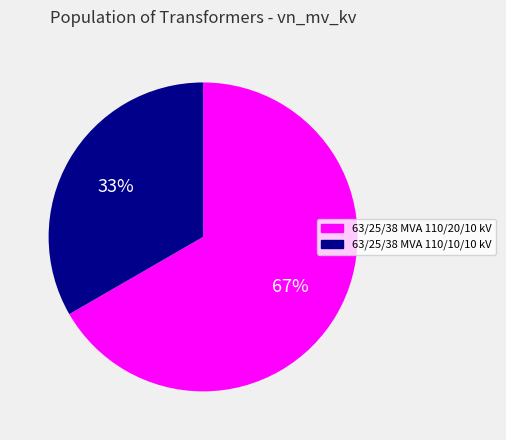

Which has a higher value, 63/25/38 MVA 110/20/10 kV or 63/25/38 MVA 110/10/10 kV?

63/25/38 MVA 110/20/10 kV